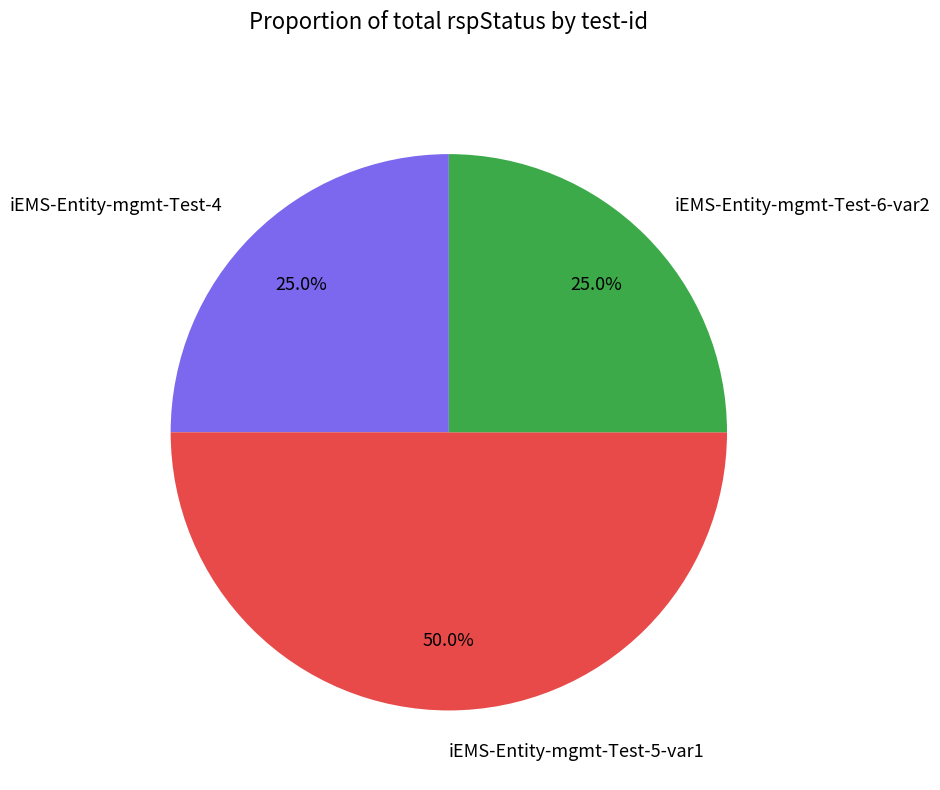

To the nearest percent, what is the combined percentage of iEMS-Entity-mgmt-Test-5-var1 and iEMS-Entity-mgmt-Test-4?

75%